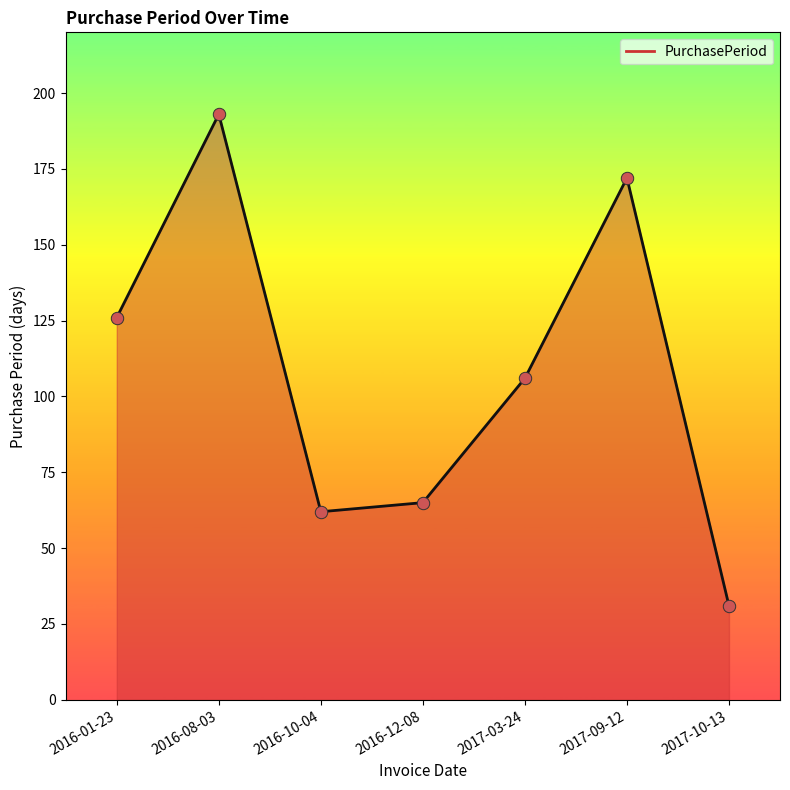

What is the ratio of the value at 2016-10-04 to the value at 2017-10-13?

2.0